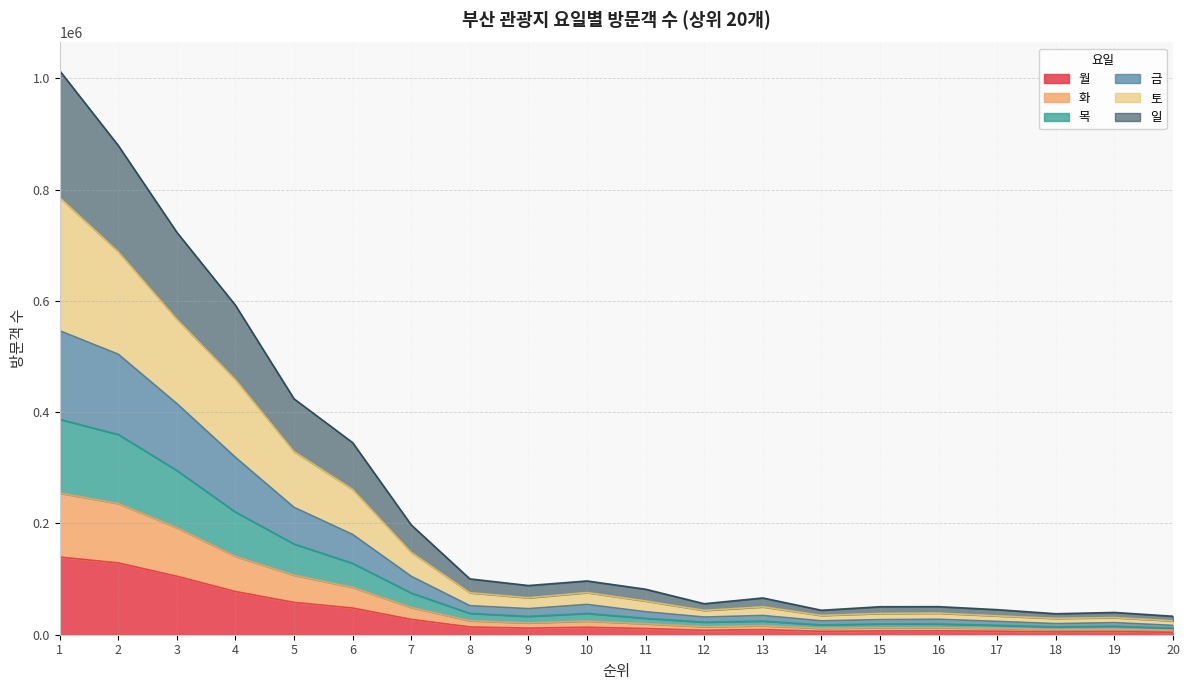

Which label corresponds to the largest value in the chart?

1